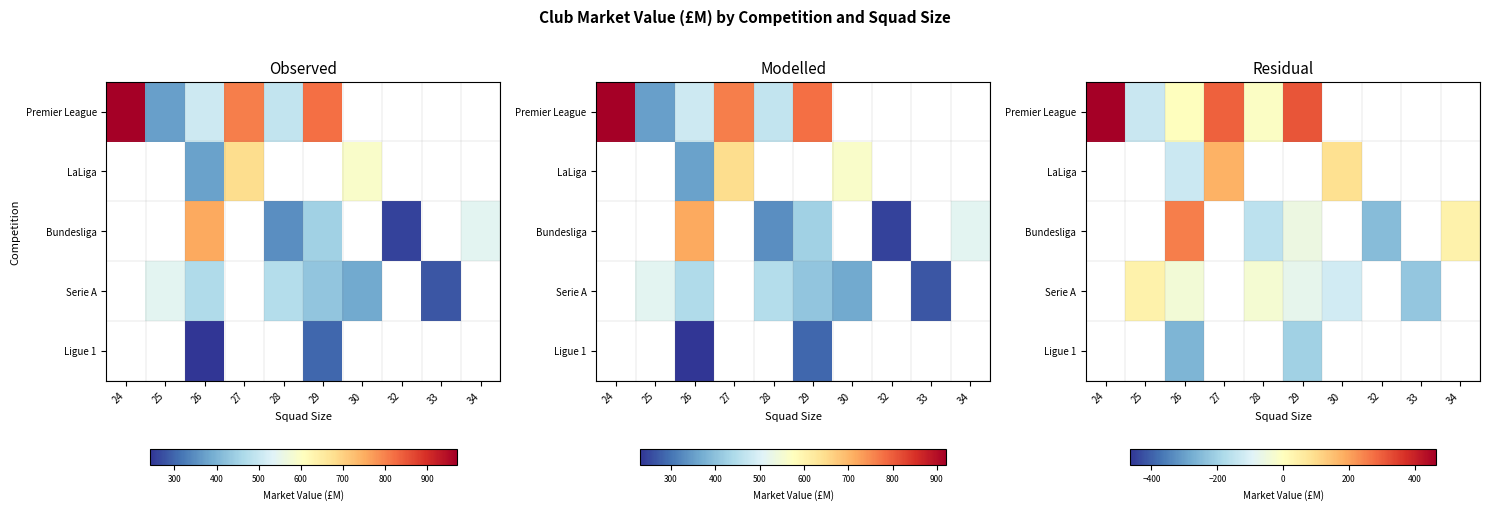

Which series has the largest range (max minus min)?

Premier League